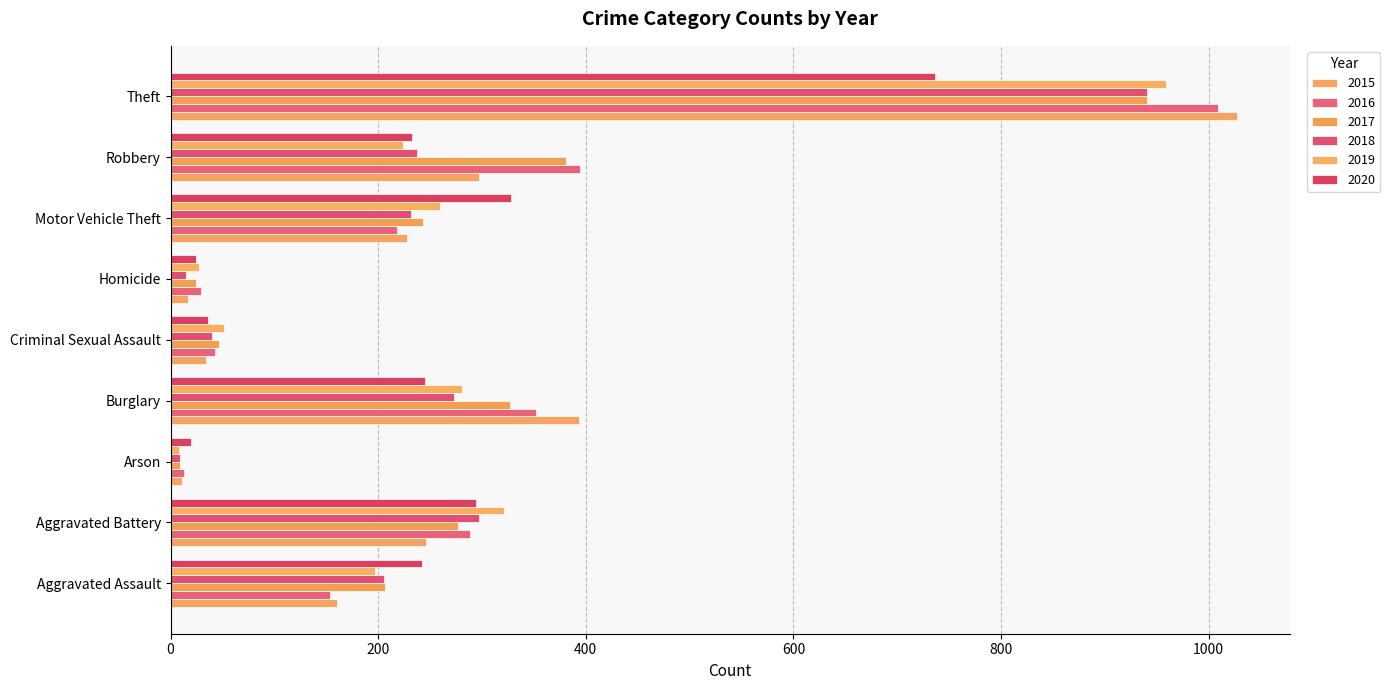

Rank the series by their maximum value, from lowest to highest.

2020, 2017, 2018, 2019, 2016, 2015